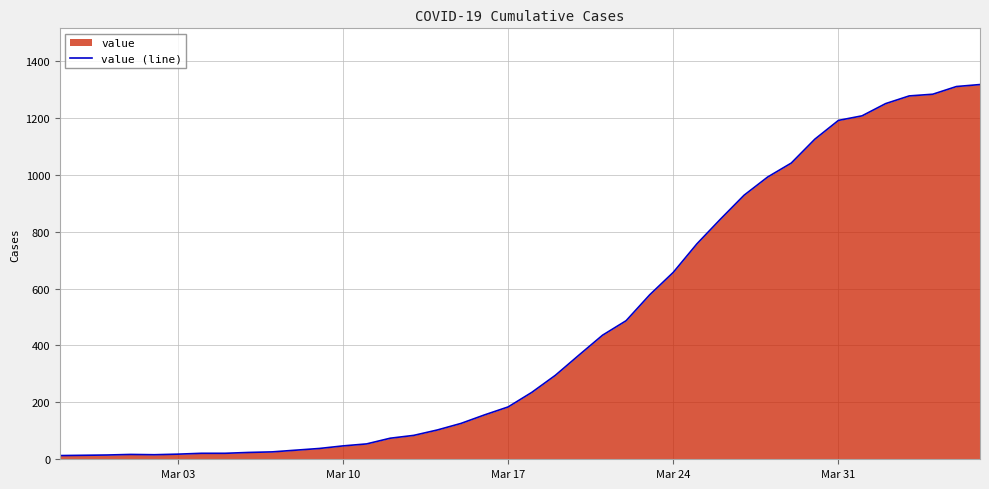

What is the value of the 7th point from the left?

21